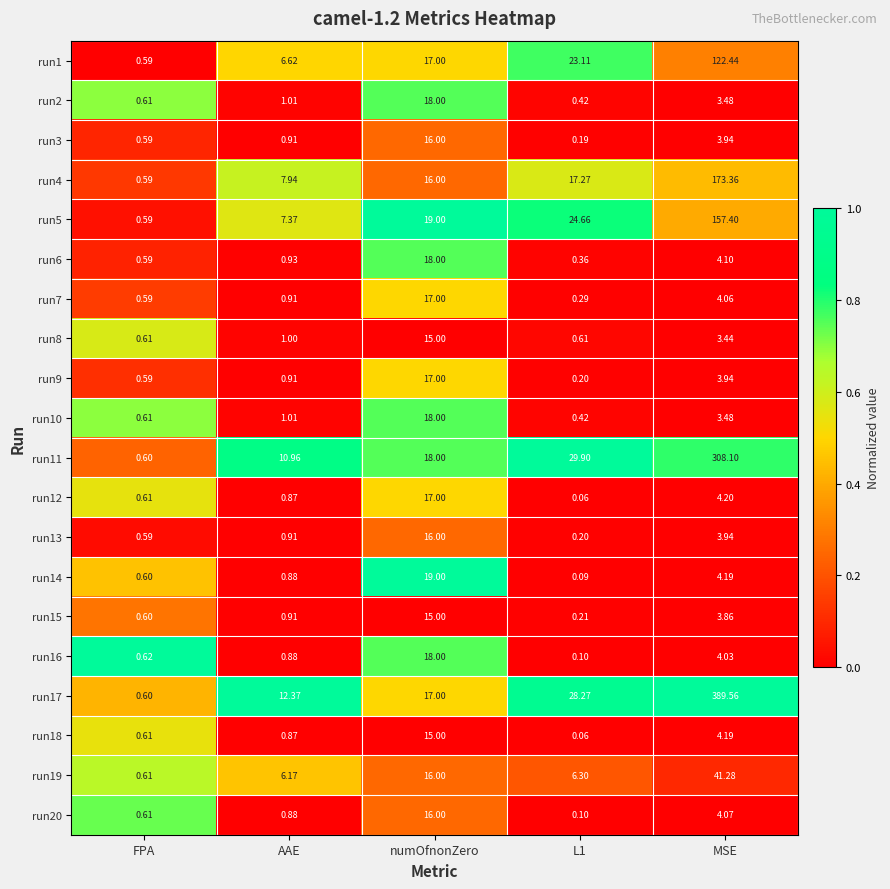

Where is run15 nearest to the value 7?

MSE